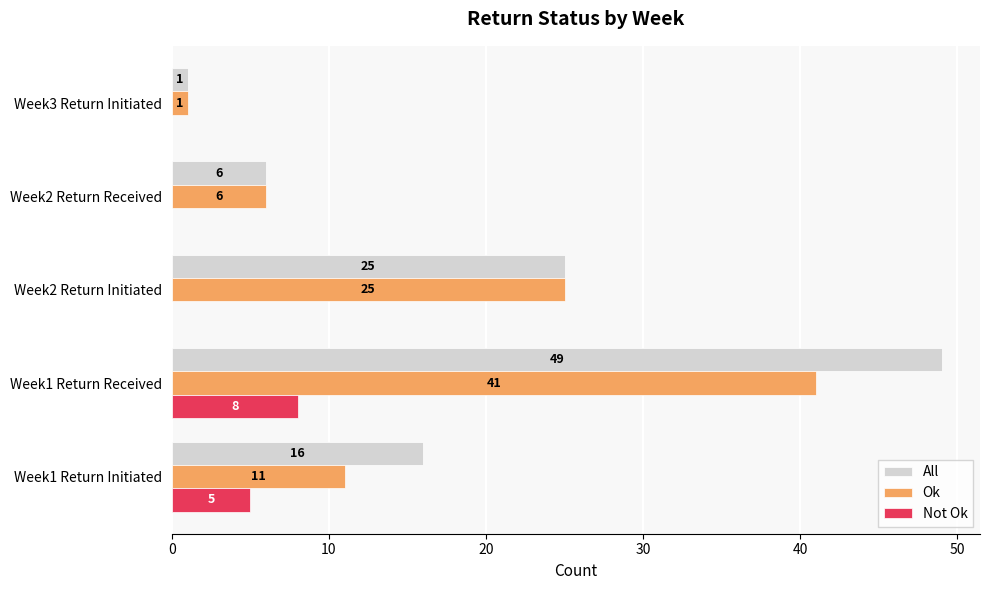

What is the highest value of the Ok series?

41